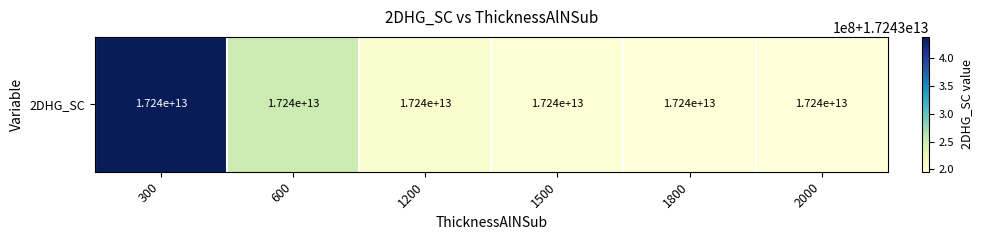

What is the ratio of the value at 1200 to the value at 600?

1.0